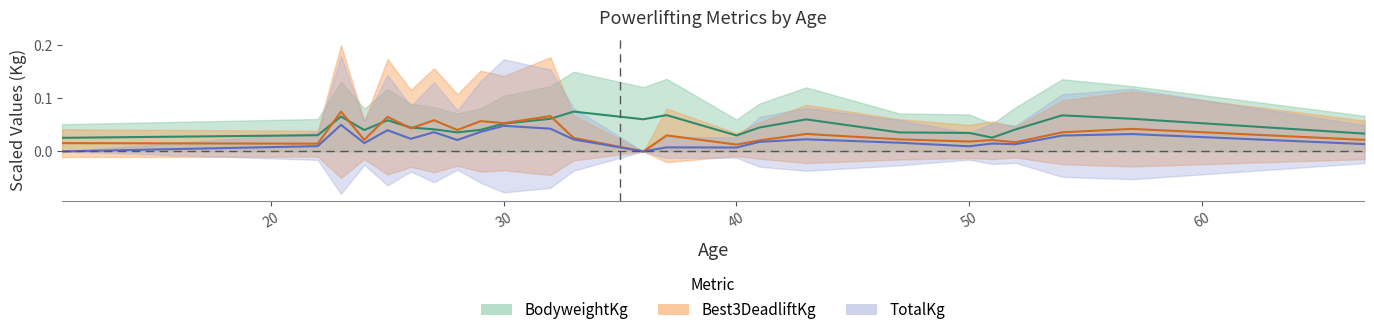

Which series has the largest range (max minus min)?

Best3DeadliftKg